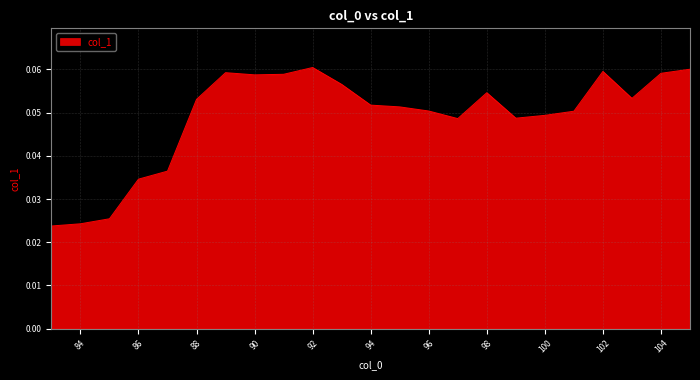

How many lines are shown in the chart?

1